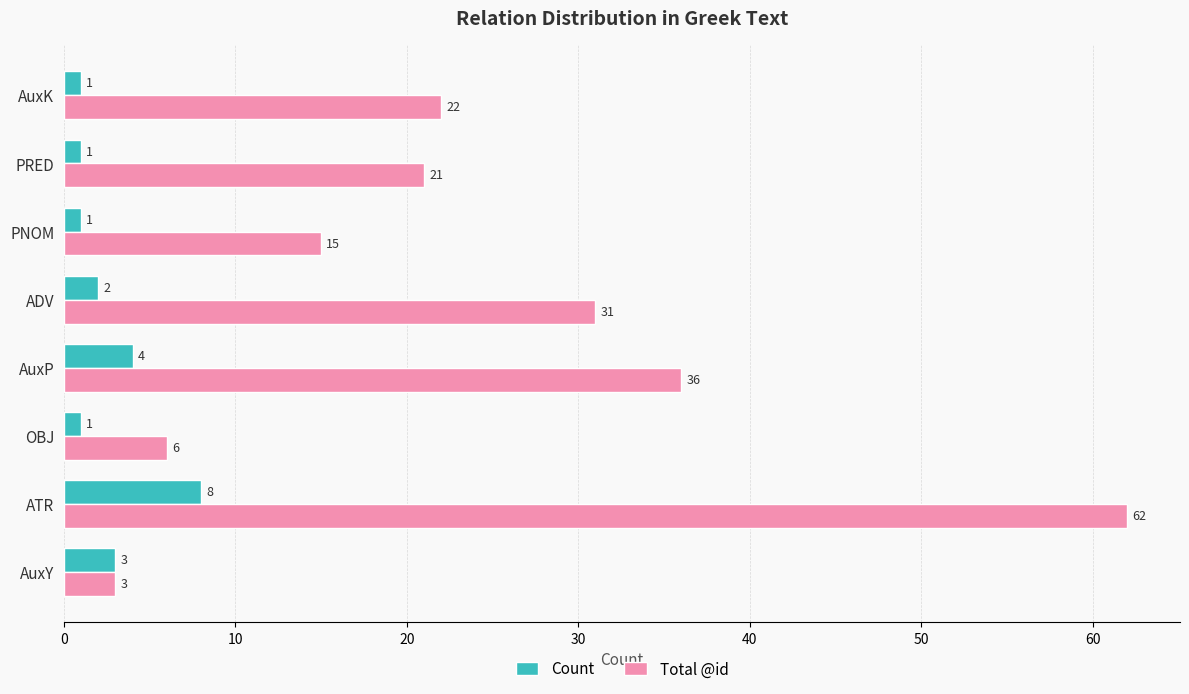

List the labels in order of Total @id value, largest first.

ATR, AuxP, ADV, AuxK, PRED, PNOM, OBJ, AuxY